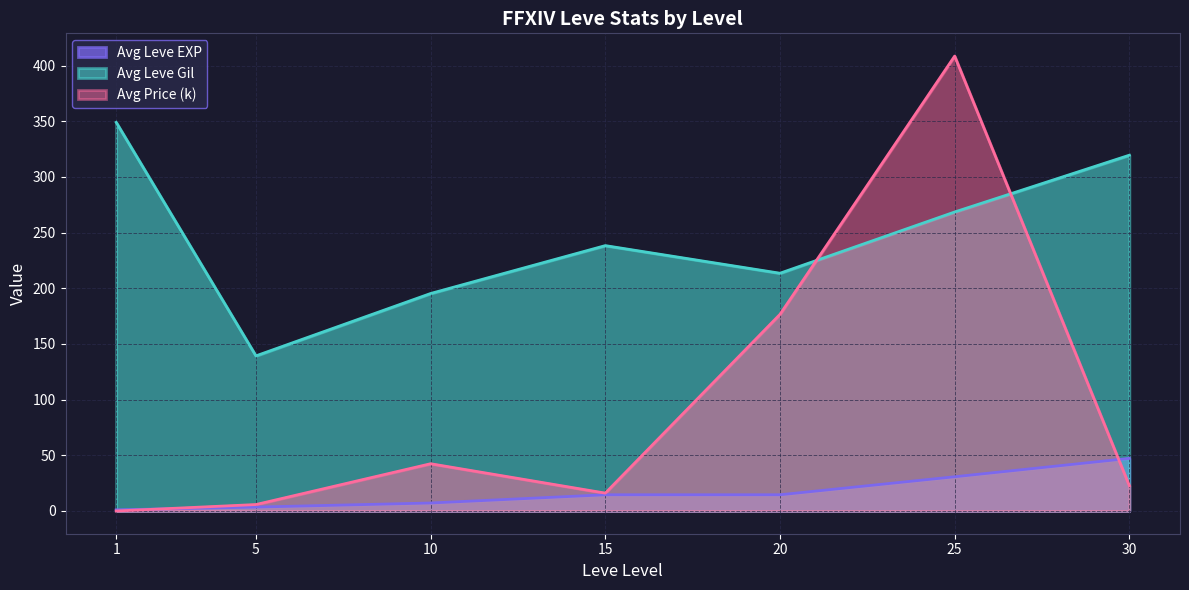

Between 1 and 10, which series saw the biggest shift?

Avg Leve Gil